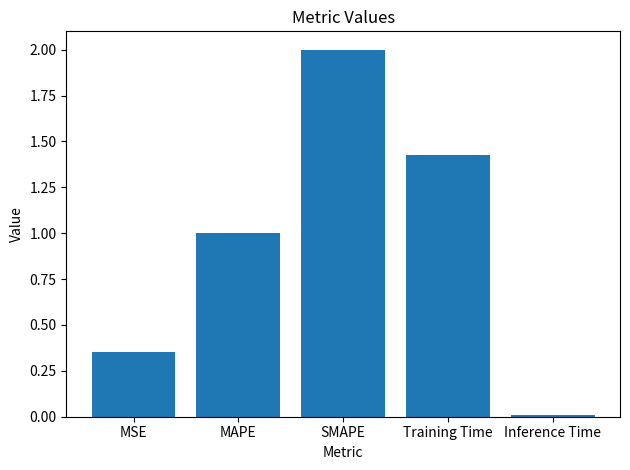

True or false: the data shows 2.0 at SMAPE.

True